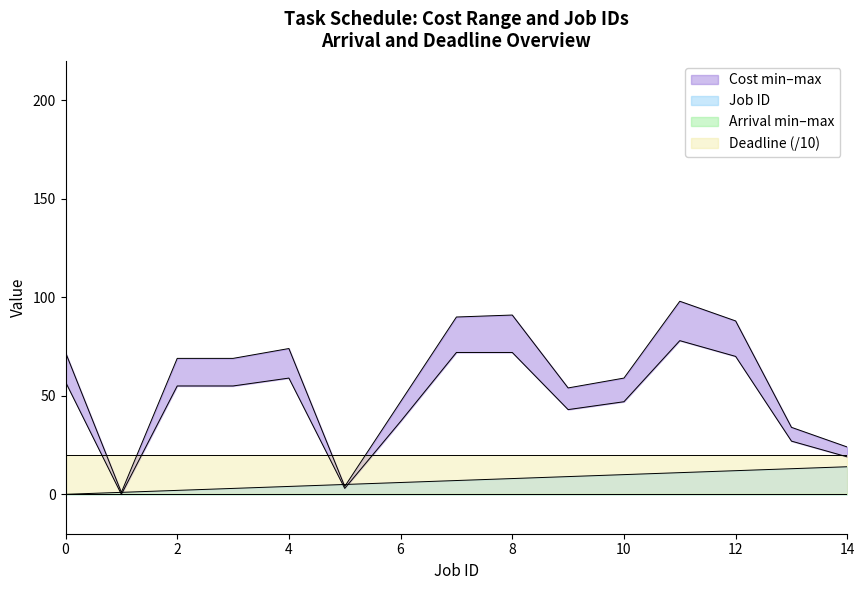

What value does the Cost max series have at 2?

69